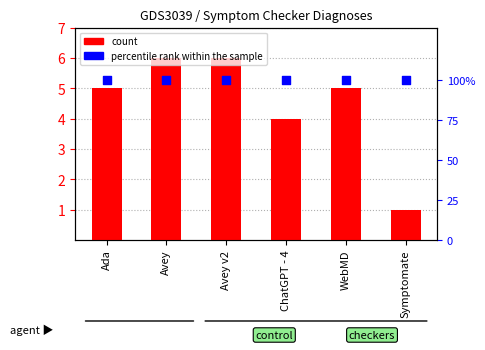

What are all the series names shown in the legend?

count, percentile rank within the sample